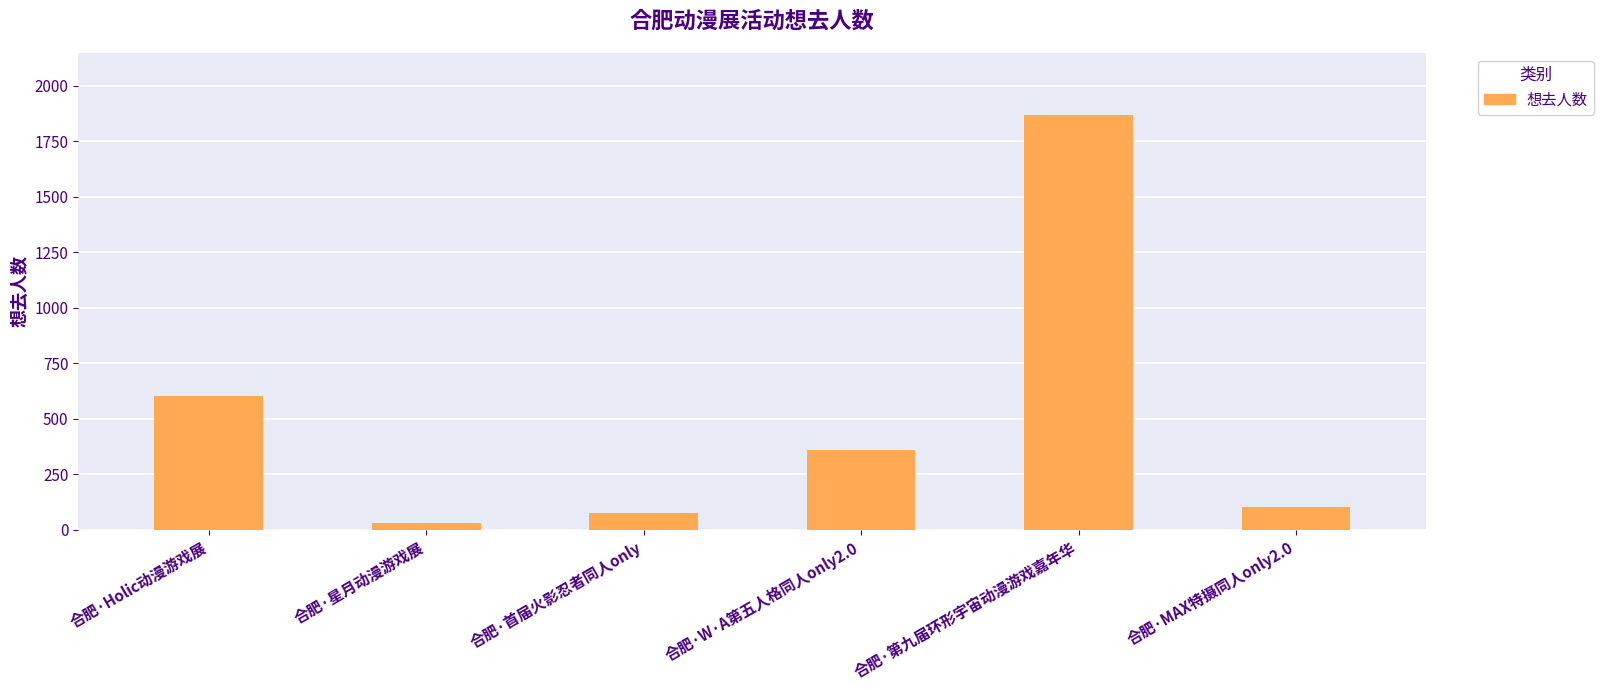

What position from the left is 合肥·第九届环形宇宙动漫游戏嘉年华?

5